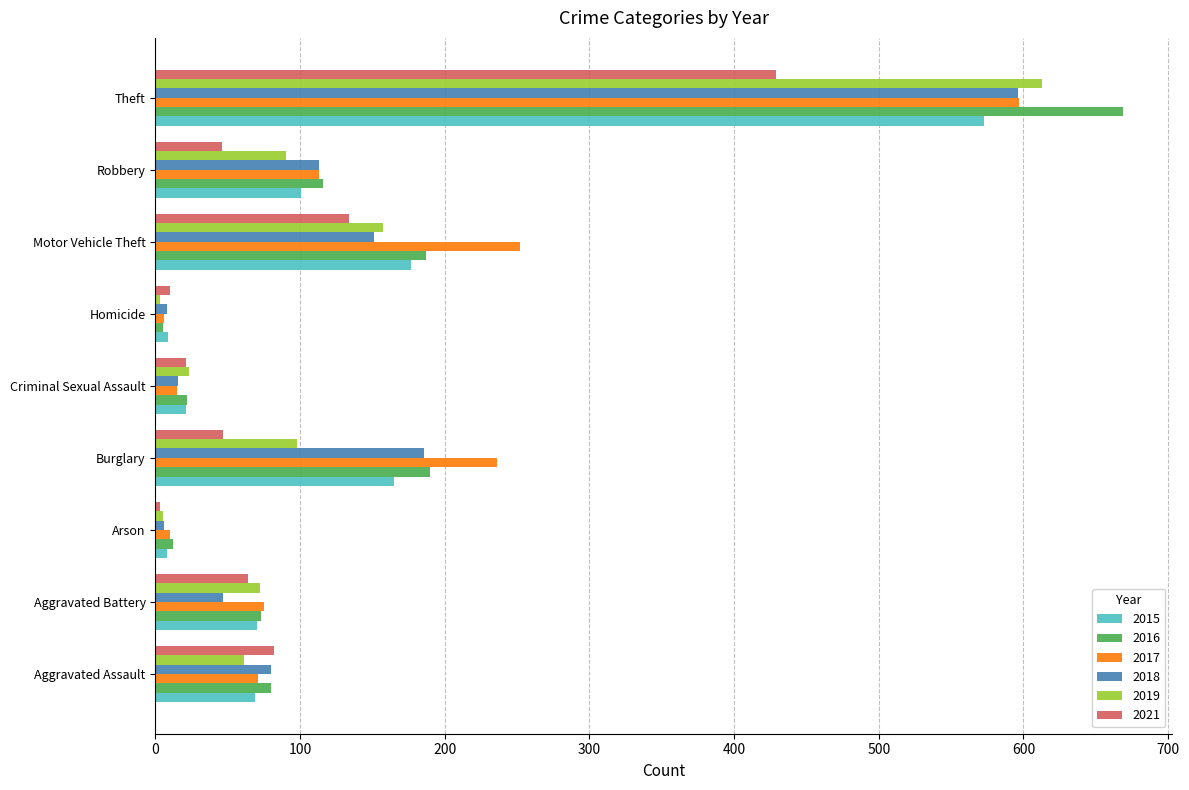

What is the difference between the highest and lowest values at Robbery?

70